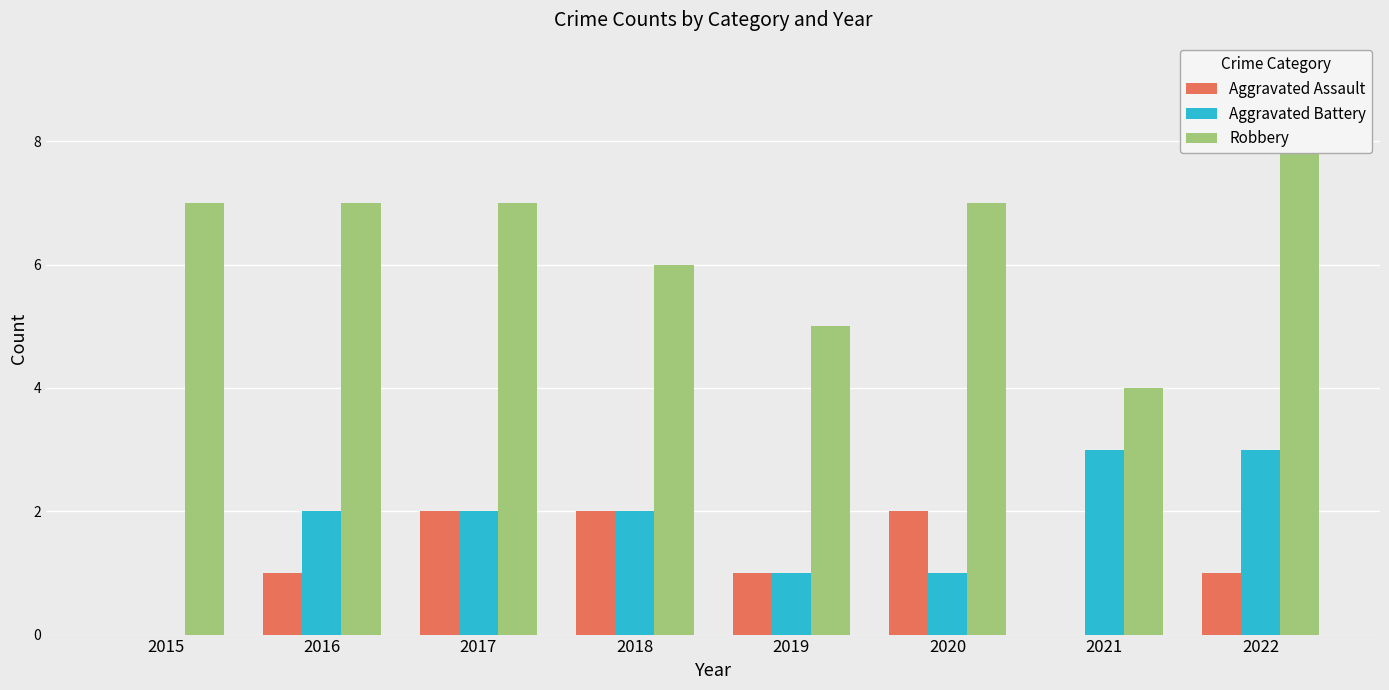

Count the number of categories in the chart.

8